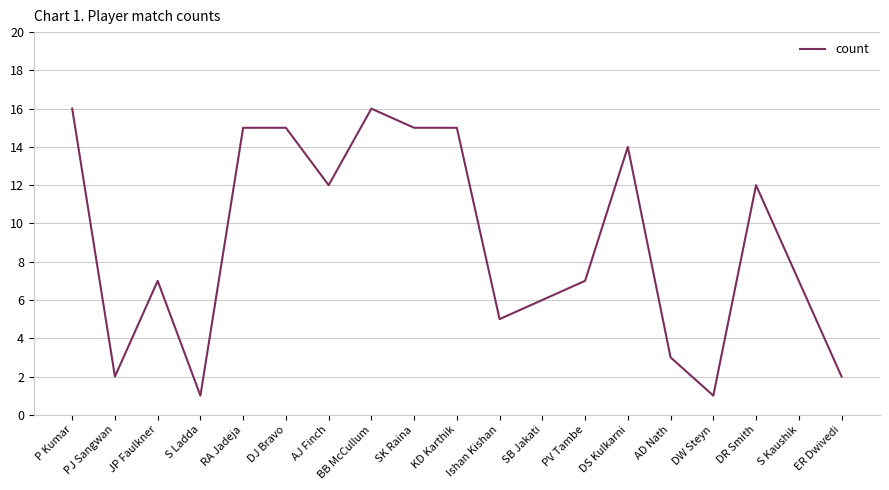

What position from the left is AJ Finch?

7